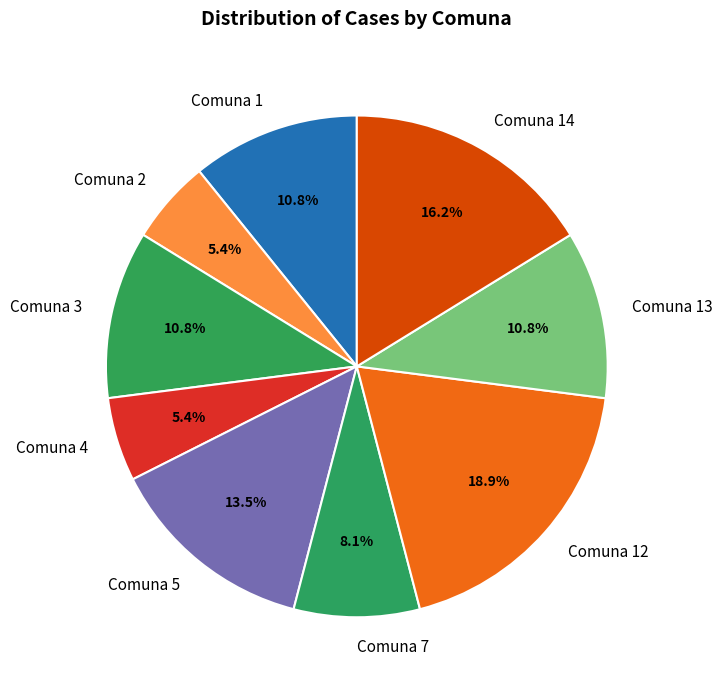

Is there a majority slice in this chart?

No